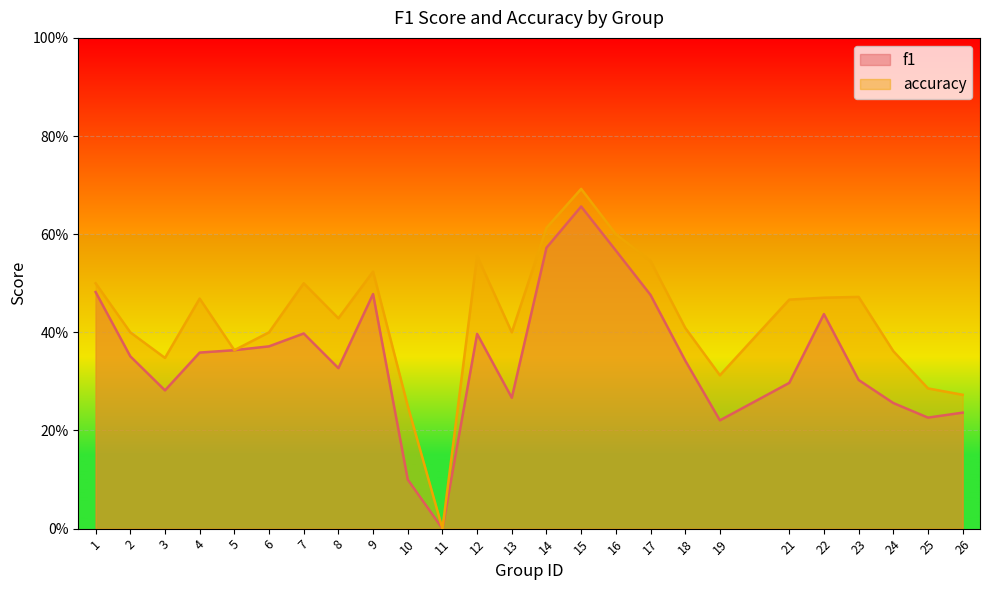

Is it true that f1 equals 0.1 at 21?

False